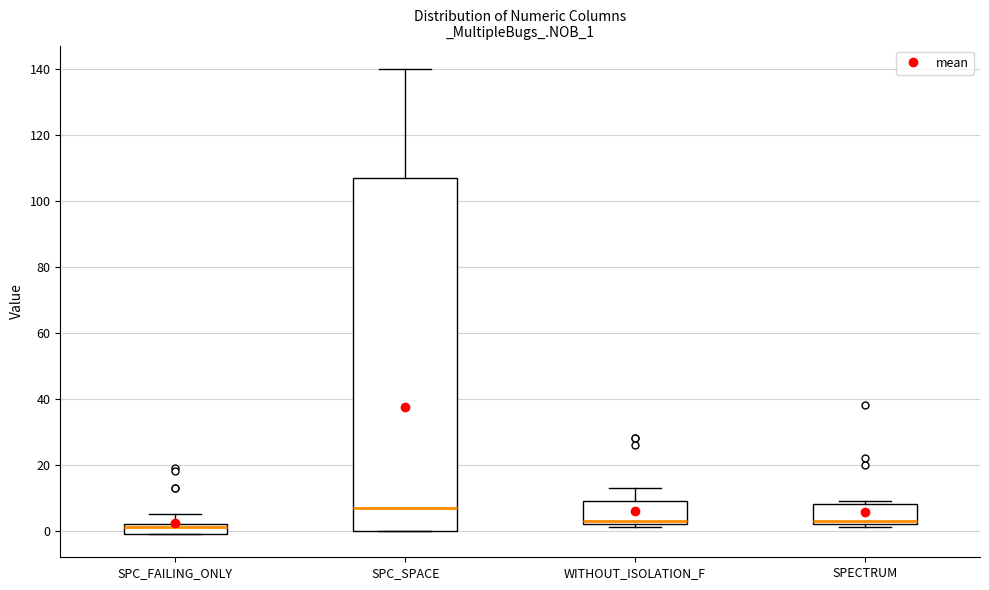

Where is the lower edge of the box for WITHOUT_ISOLATION_F on the y-axis? The values are not printed on the chart, so give them approximately, as read against the axis.

2